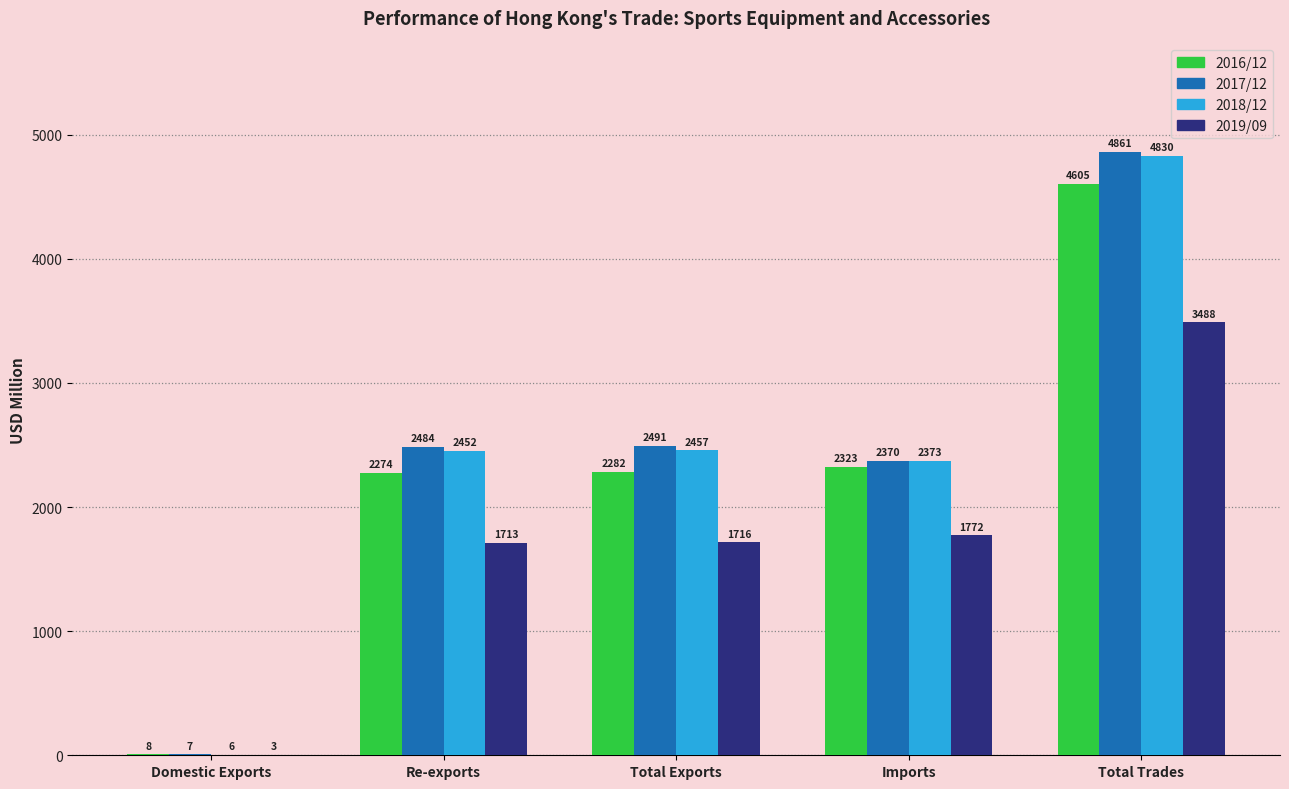

Read the 2017/12 value at Domestic Exports.

7.0